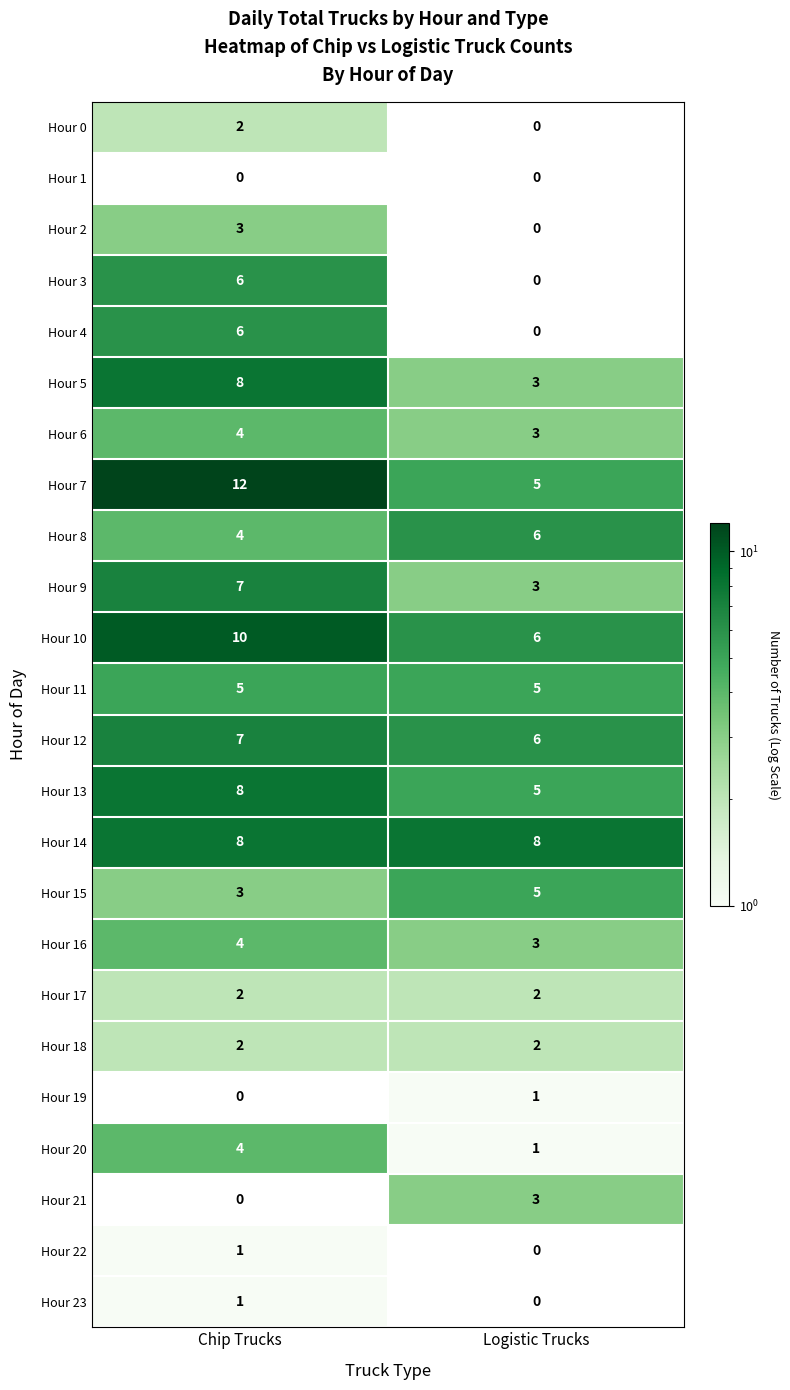

At which category does the chart reach its peak across all series?

Chip Trucks